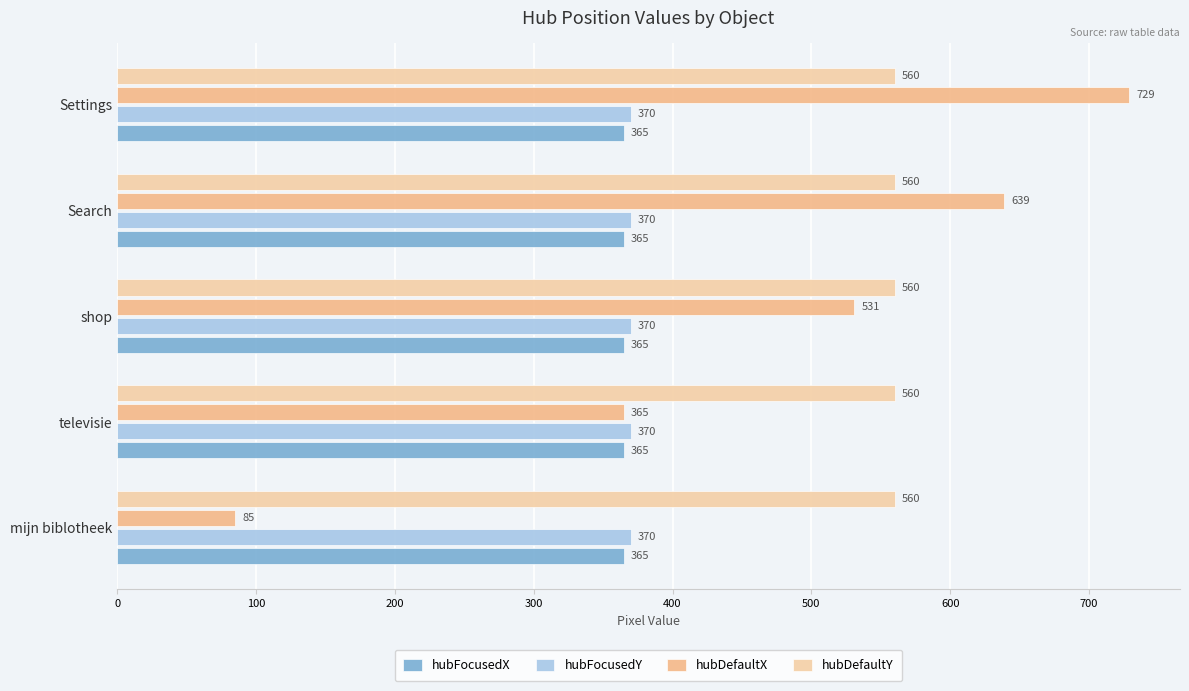

How many series are shown in this chart?

4